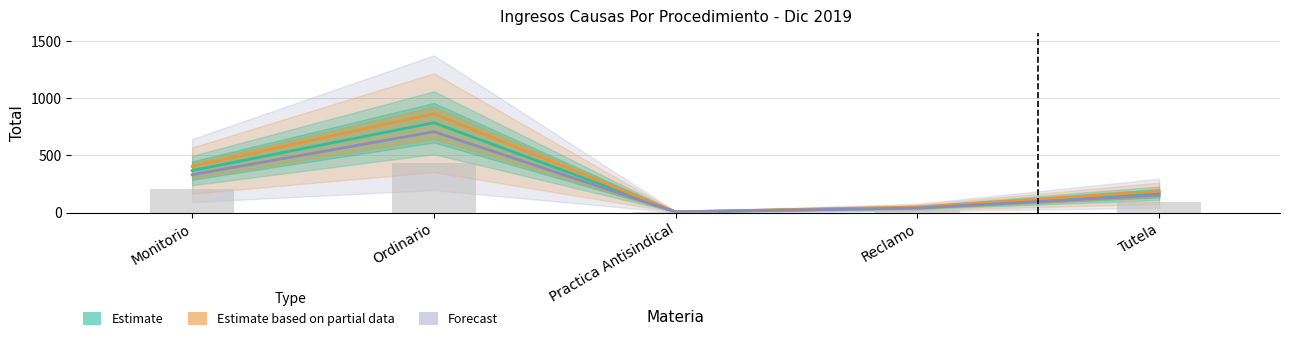

List the series in order of their peak value, lowest first.

Forecast, Estimate, Estimate based on partial data